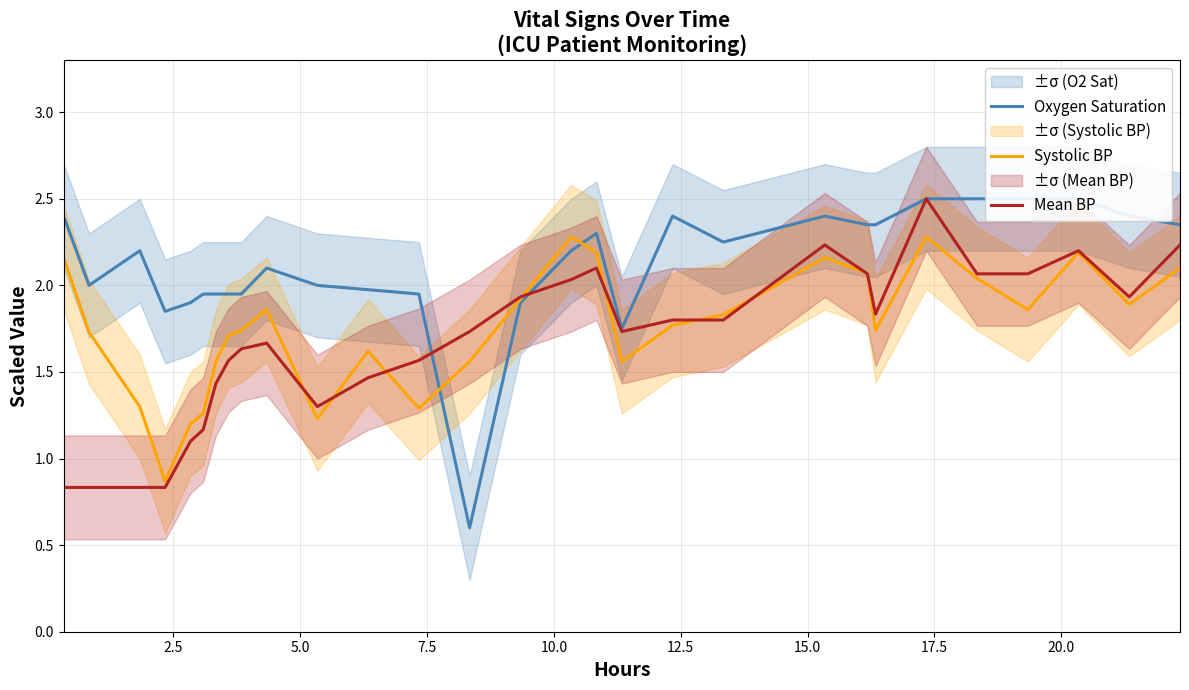

What is the highest value of the Mean BP series?

2.5